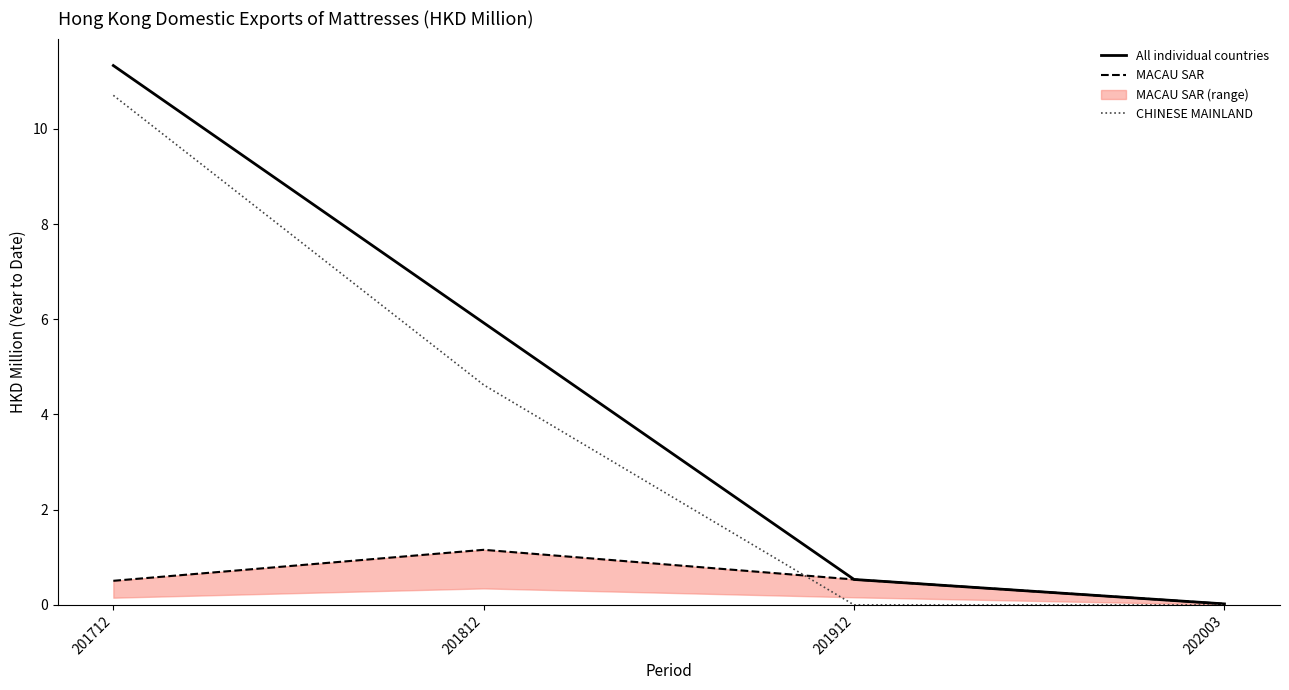

Which series changed the most between 201712 and 202003?

All individual countries